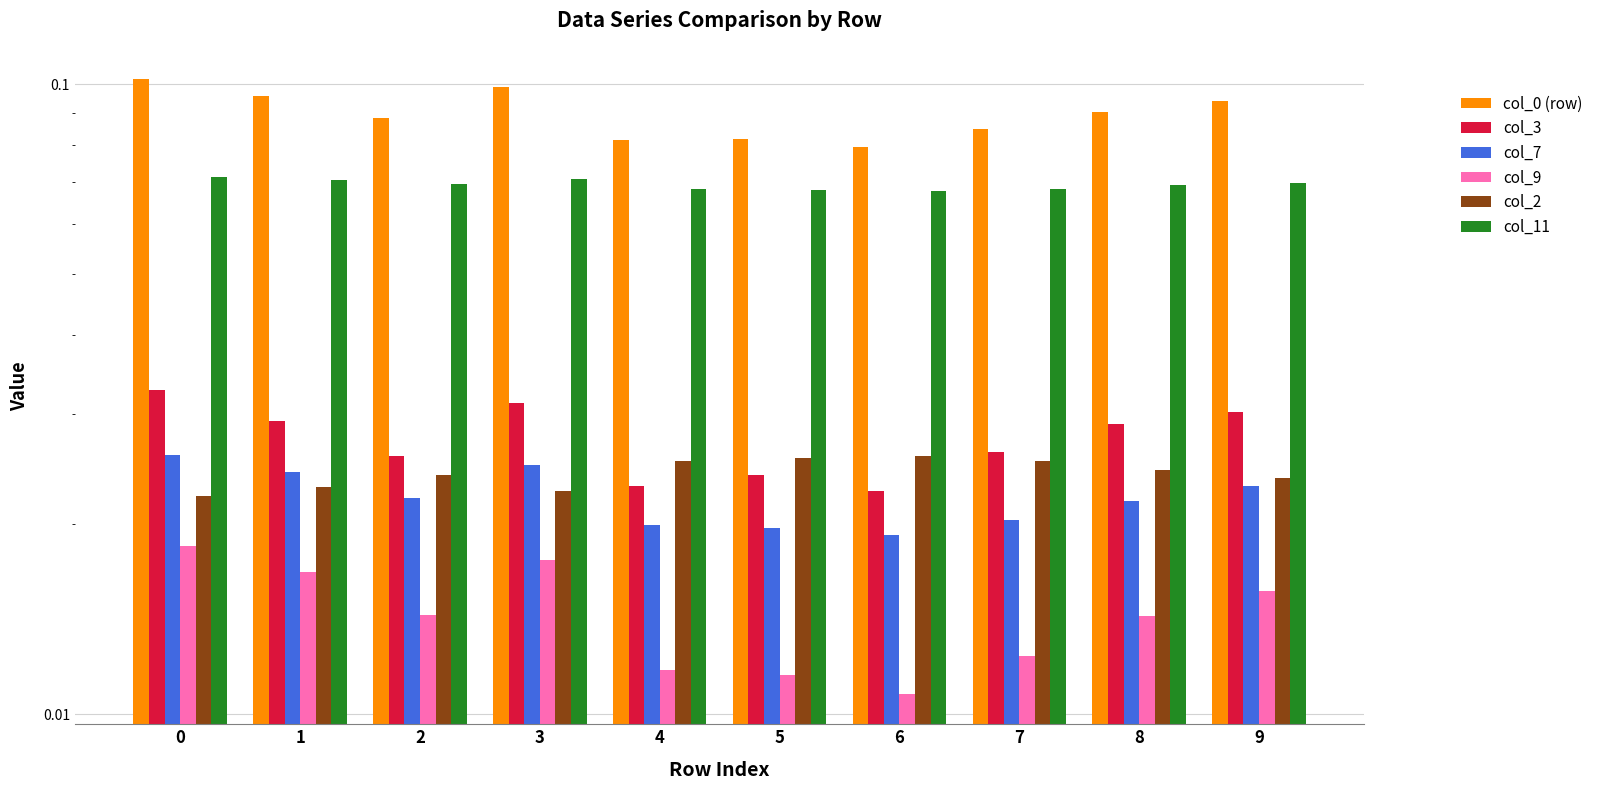

Reading right to left, list all the values displayed in this chart.

col_0 (row): 9=0.1	8=0.1	7=0.1	6=0.1	5=0.1	4=0.1	3=0.1	2=0.1	1=0.1	0=0.1
col_3: 9=0.0	8=0.0	7=0.0	6=0.0	5=0.0	4=0.0	3=0.0	2=0.0	1=0.0	0=0.0
col_7: 9=0.0	8=0.0	7=0.0	6=0.0	5=0.0	4=0.0	3=0.0	2=0.0	1=0.0	0=0.0
col_9: 9=0.0	8=0.0	7=0.0	6=0.0	5=0.0	4=0.0	3=0.0	2=0.0	1=0.0	0=0.0
col_2: 9=0.0	8=0.0	7=0.0	6=0.0	5=0.0	4=0.0	3=0.0	2=0.0	1=0.0	0=0.0
col_11: 9=0.1	8=0.1	7=0.1	6=0.1	5=0.1	4=0.1	3=0.1	2=0.1	1=0.1	0=0.1